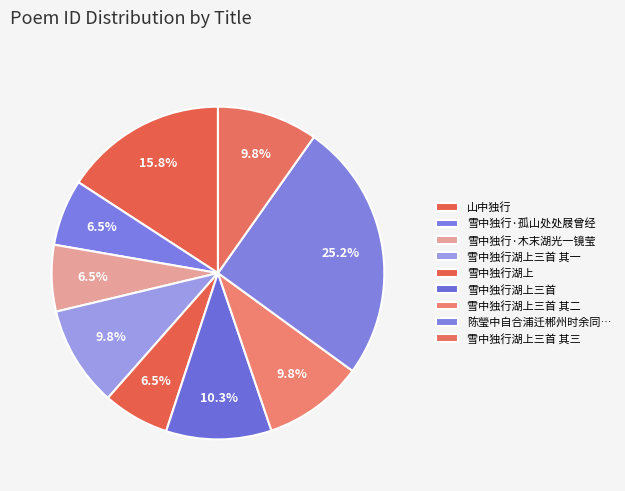

Which slice is the smallest?

雪中独行湖上